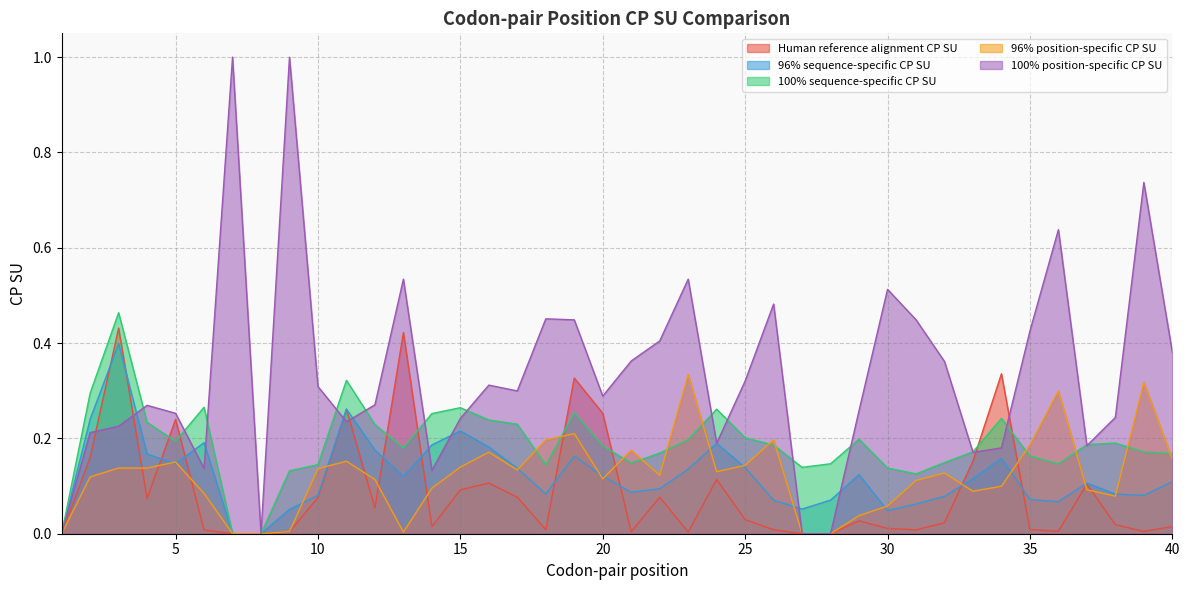

What is the difference between the maximum and second lowest values in the 96% sequence-specific CP SU series?

0.4